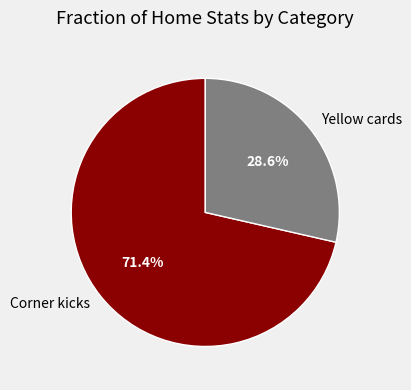

What percentage is NOT represented by Corner kicks?

28.6%